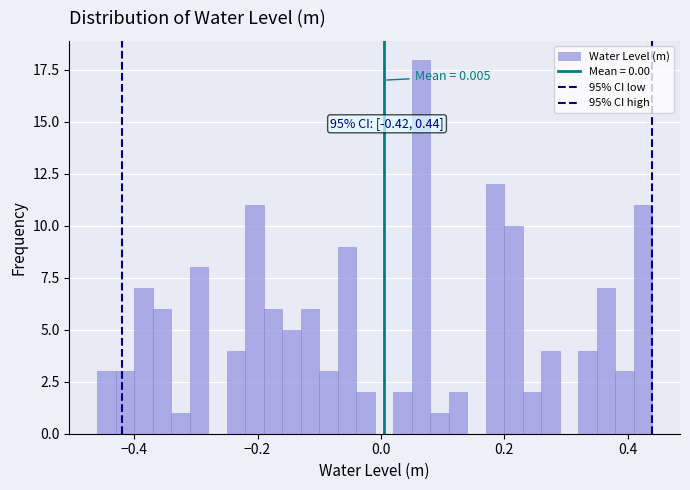

Read against the x-axis, roughly where is the centre of the tallest bar?

0.06